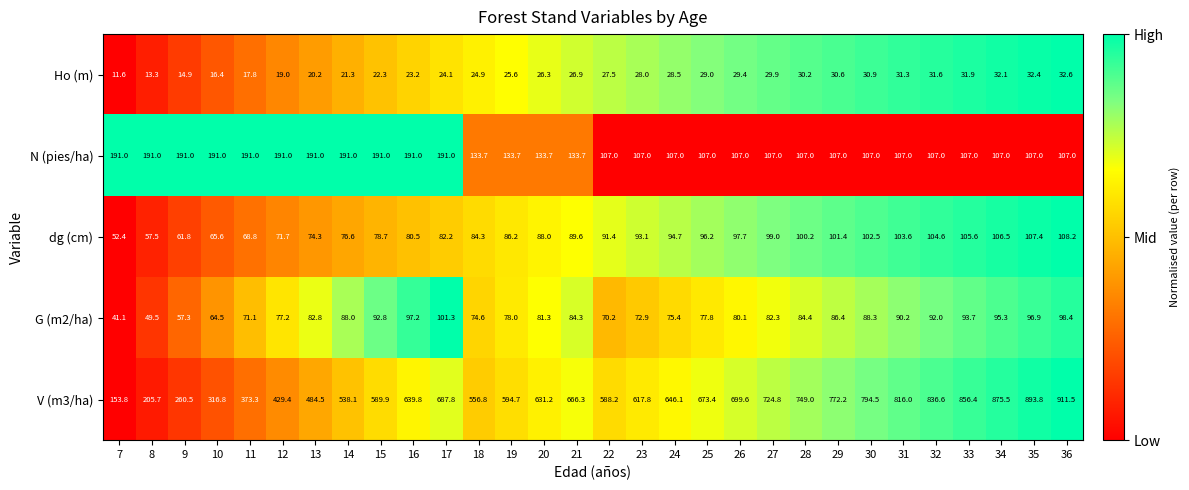

What is the average value of the Ho (m) series?

25.5